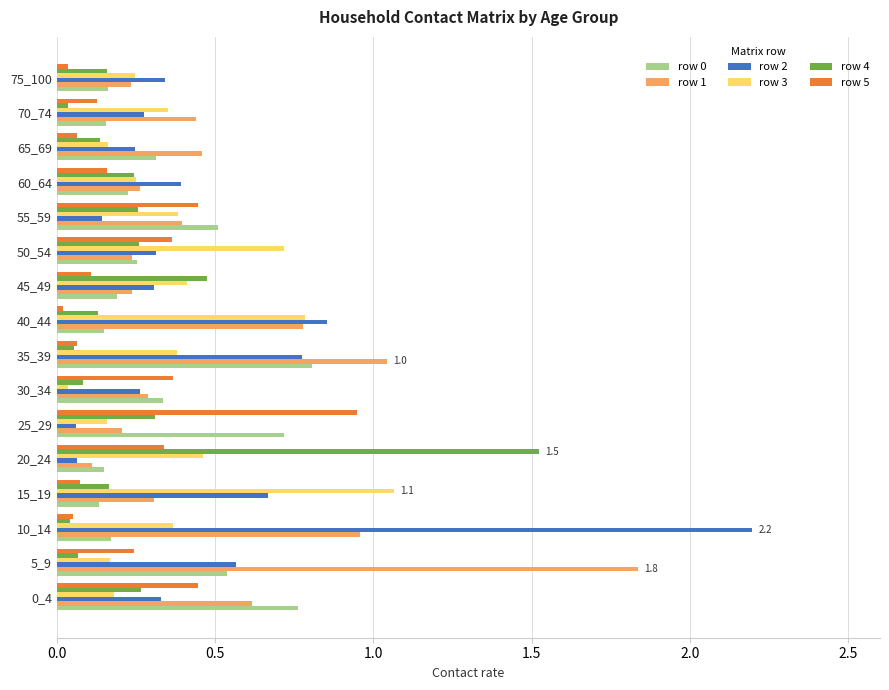

What is the sum of all row 4 values?

4.2